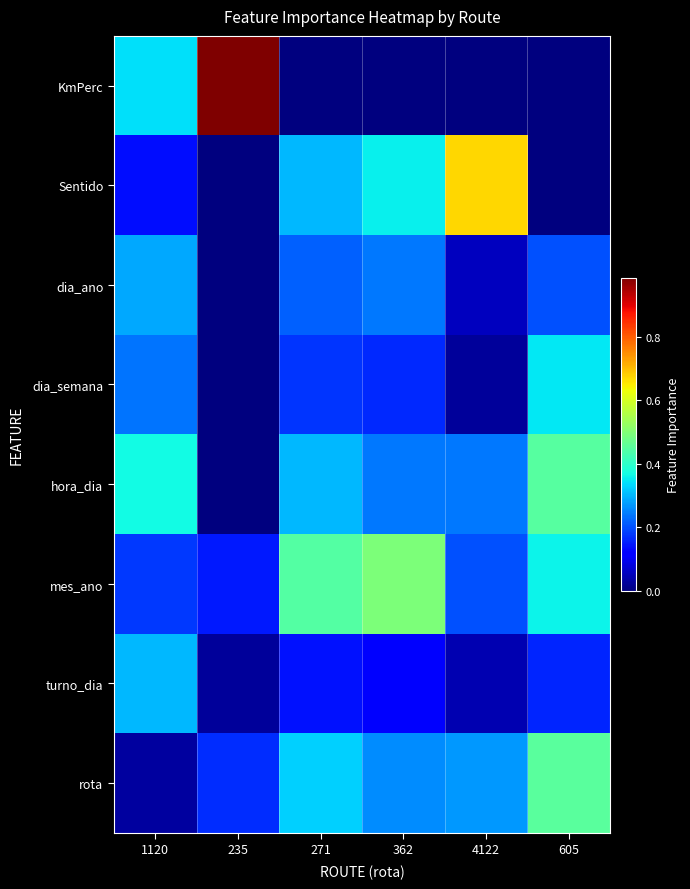

List the series in order of their peak value, lowest first.

dia_ano, turno_dia, dia_semana, hora_dia, rota, mes_ano, Sentido, KmPerc